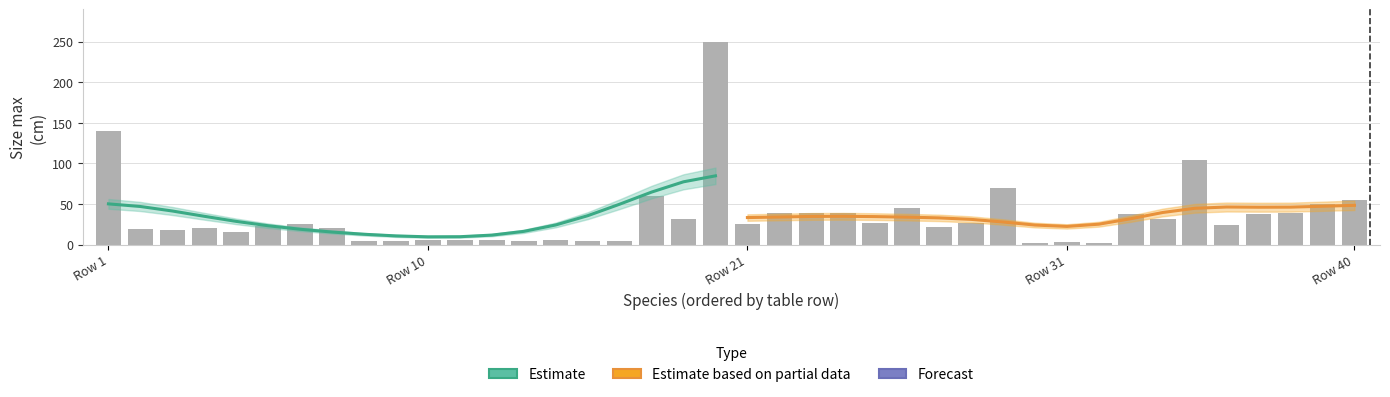

How many distinct data groups are displayed?

3